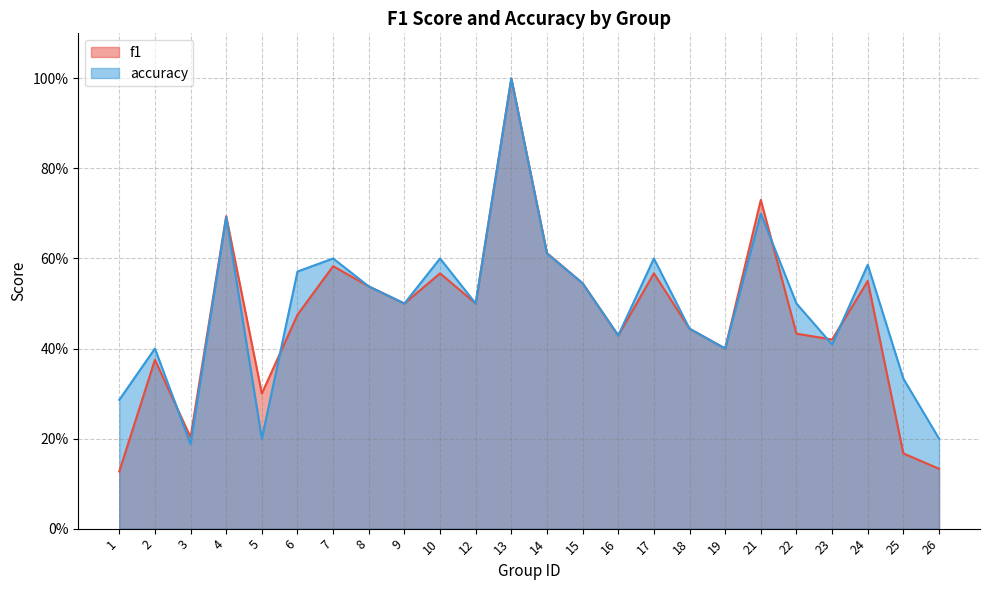

Which category has the lowest value across all series?

1